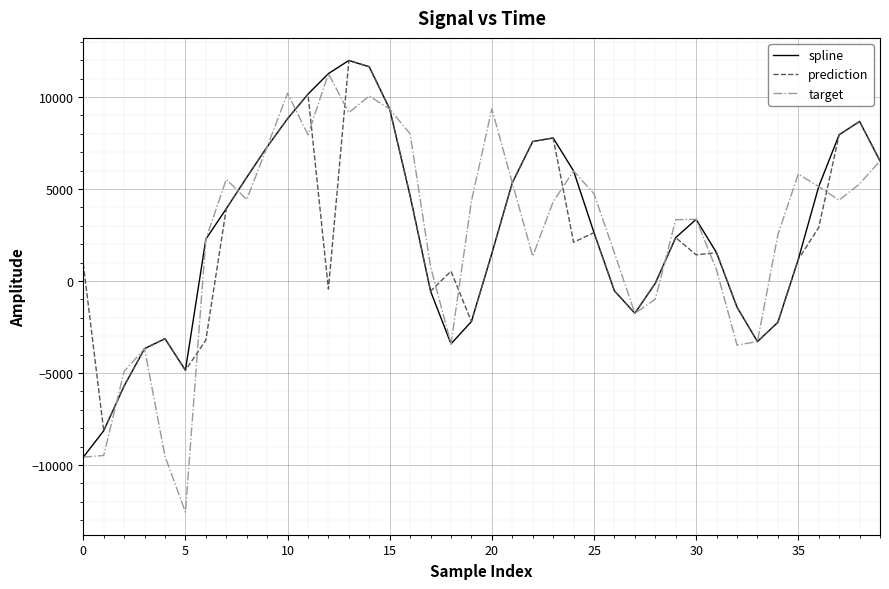

Which series has the widest spread of values?

target